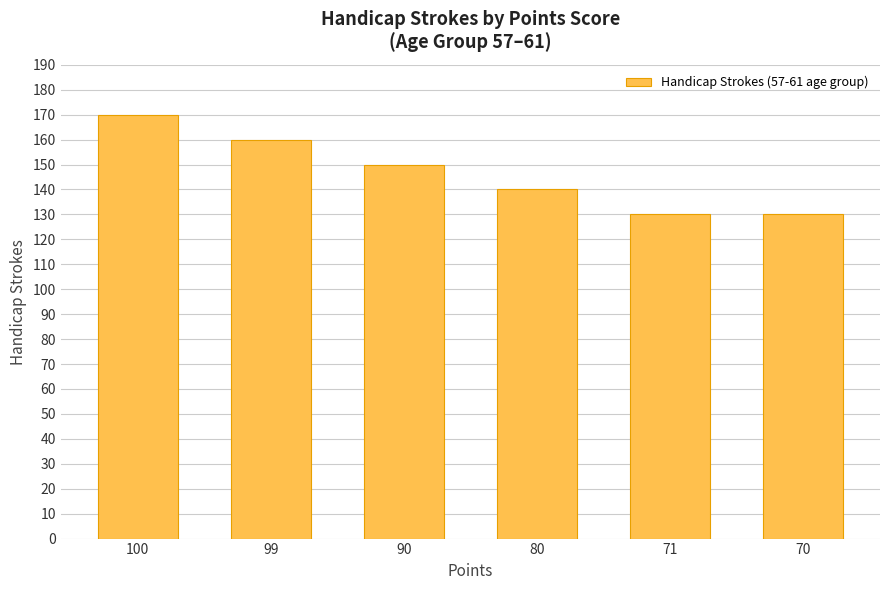

Approximately how many times larger is the value at 70 compared to 100?

0.8